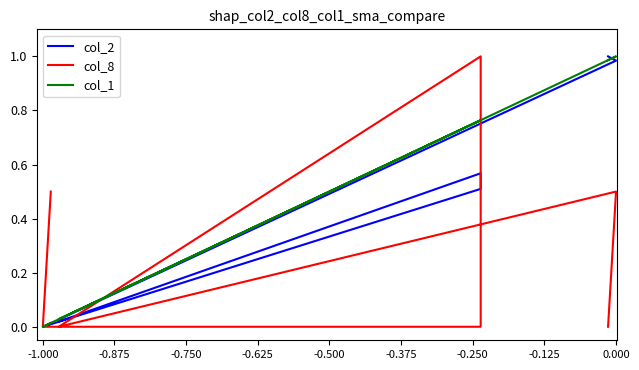

True or false: col_1 and col_8 intersect in this chart.

True